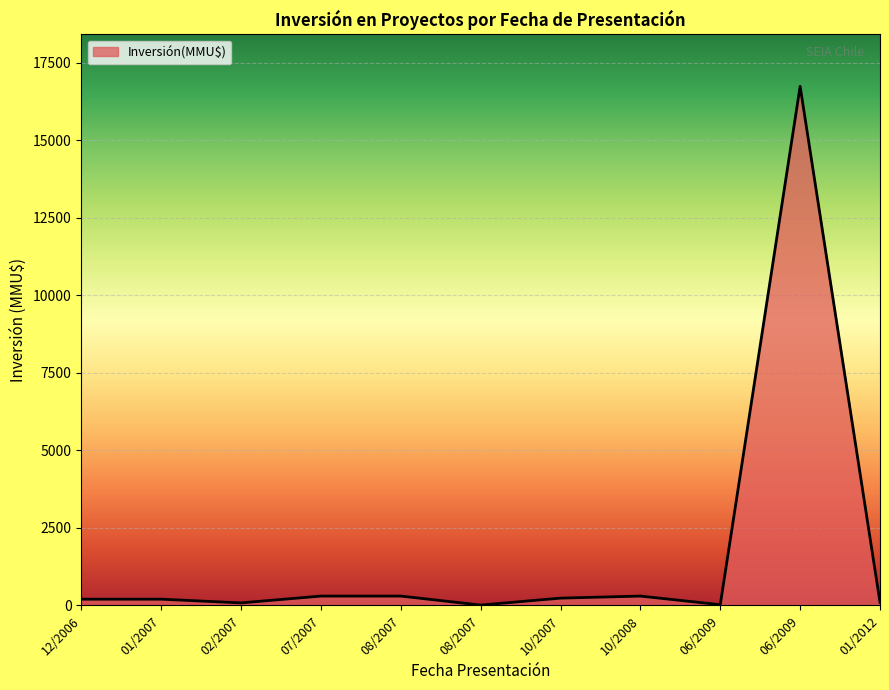

How many interior local valleys (lower than both neighbors) does the data have?

3